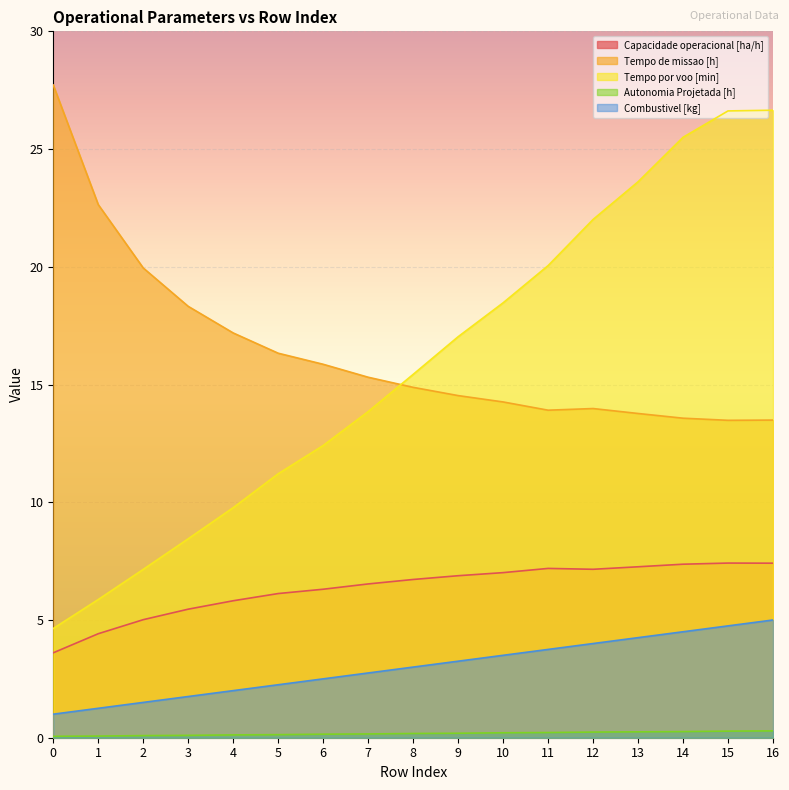

True or false: Combustivel [kg] and Autonomia Projetada [h] intersect in this chart.

False